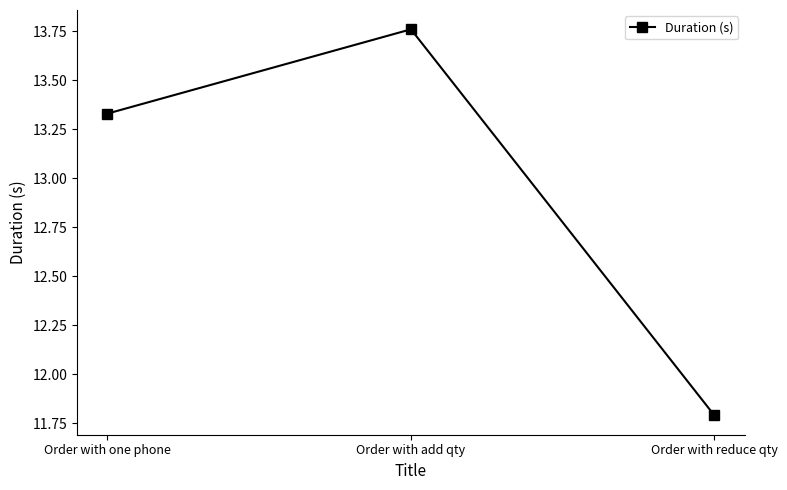

Which category has the highest value across all series?

Order with add qty